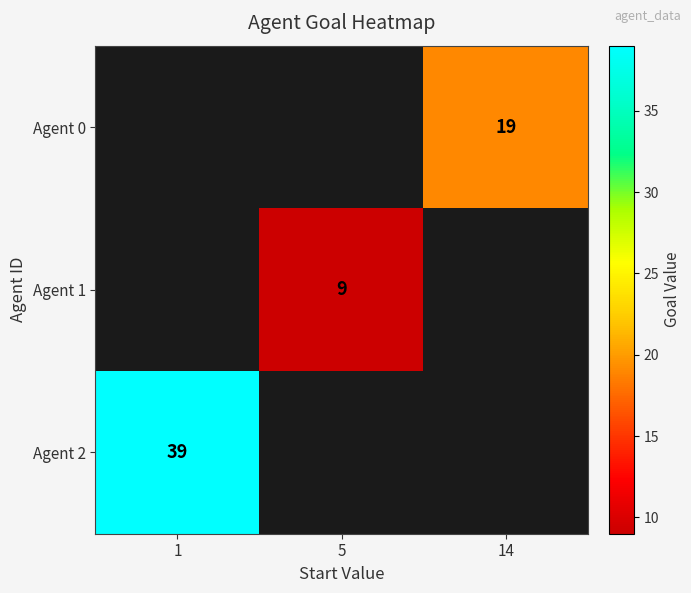

Is it true that Agent 2 equals 39 at 1?

True